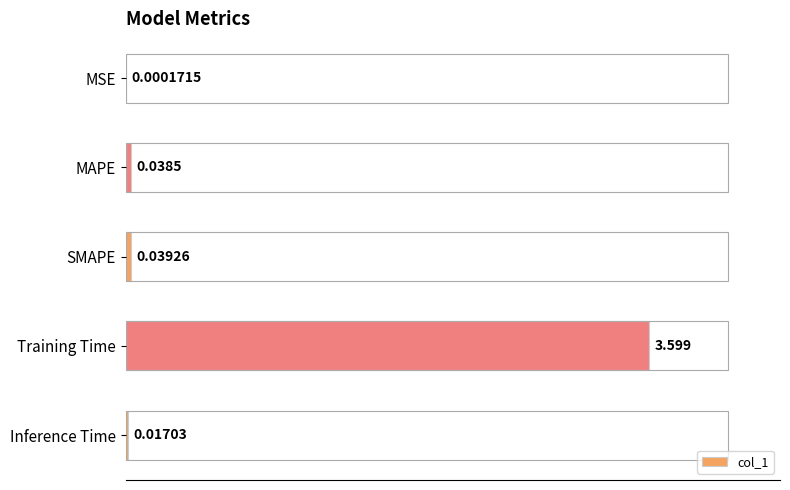

Which label corresponds to the largest value in the chart?

Training Time